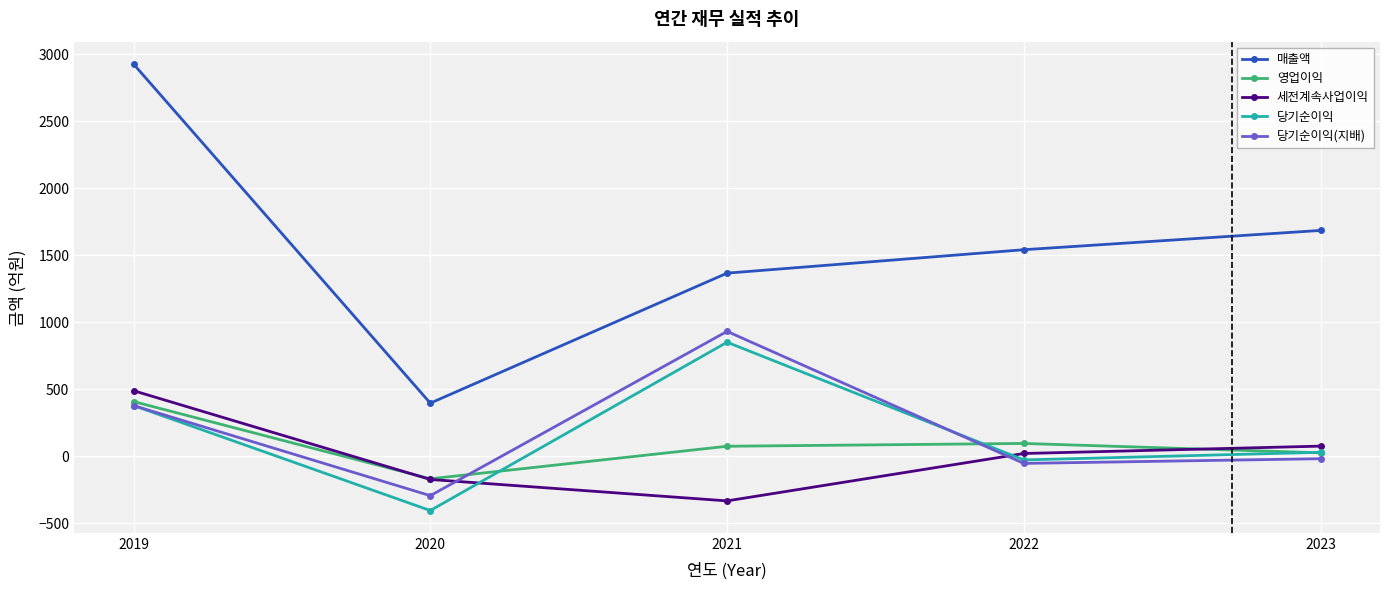

Rank the categories by 당기순이익 value from highest to lowest.

2021, 2019, 2023, 2022, 2020